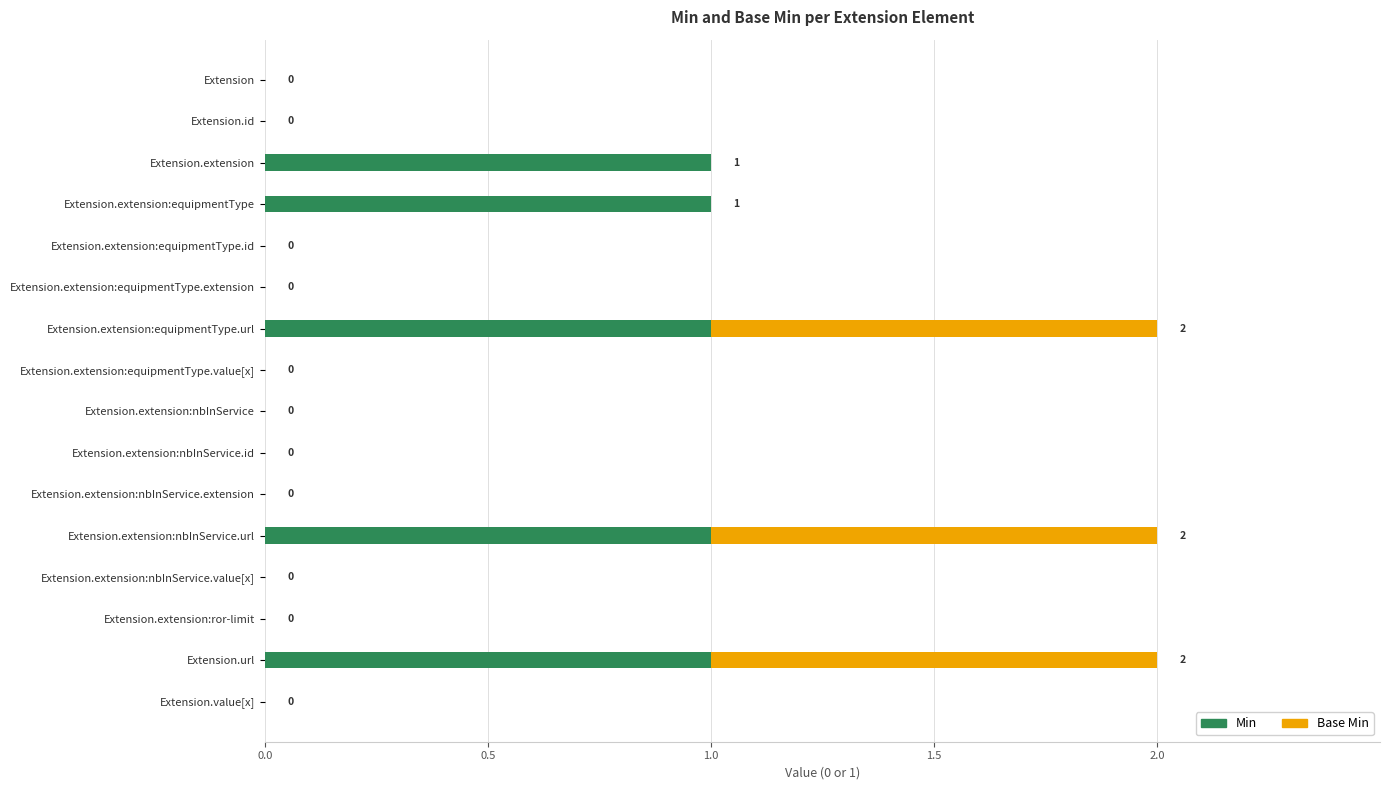

What is the sum of all Min values?

5